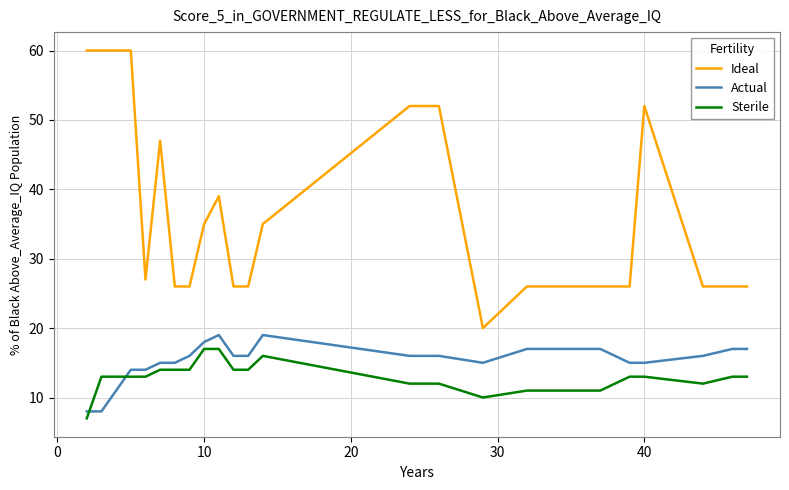

Count the number of data series in this chart.

3